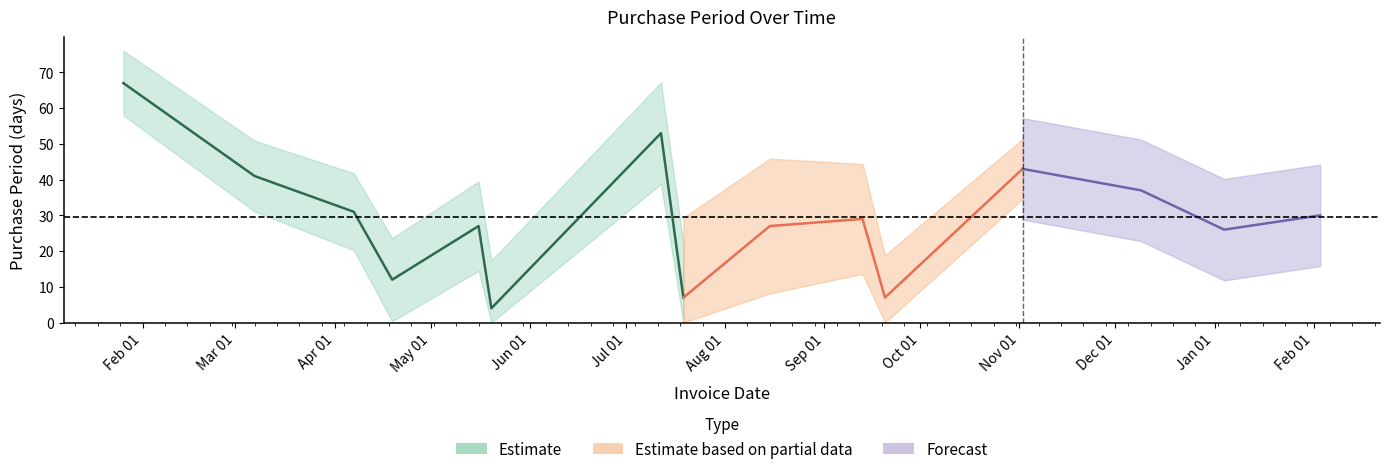

Rank the categories by value from highest to lowest.

2016-01-26, 2016-07-12, 2016-11-02, 2016-03-07, 2016-12-09, 2016-04-07, 2017-02-03, 2016-09-13, 2016-05-16, 2016-08-15, 2017-01-04, 2016-04-19, 2016-07-19, 2016-09-20, 2016-05-20